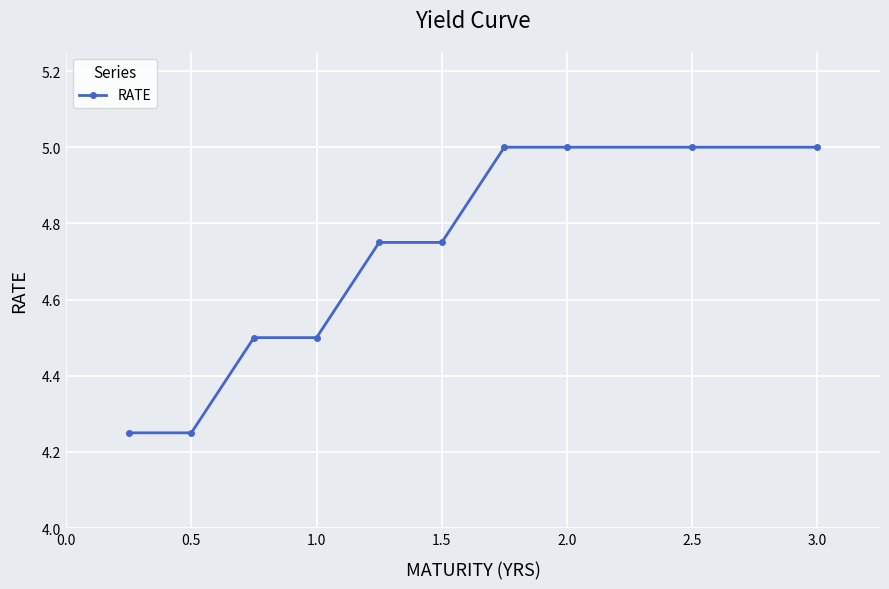

How many values are between 4 and 5?

10